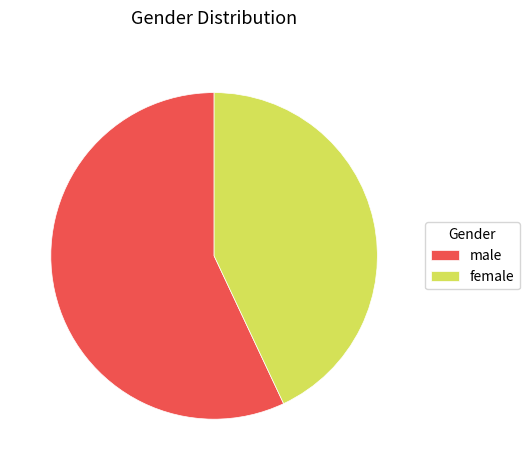

True or false: female accounts for 43% of the total.

True